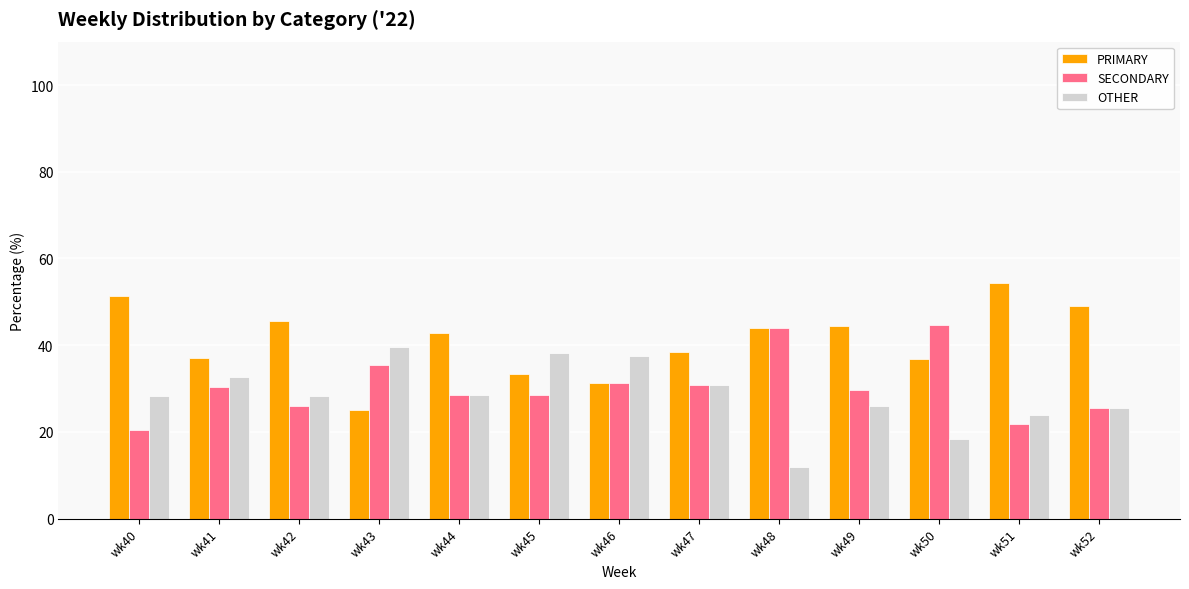

What is the minimum value shown in the chart?

12.0